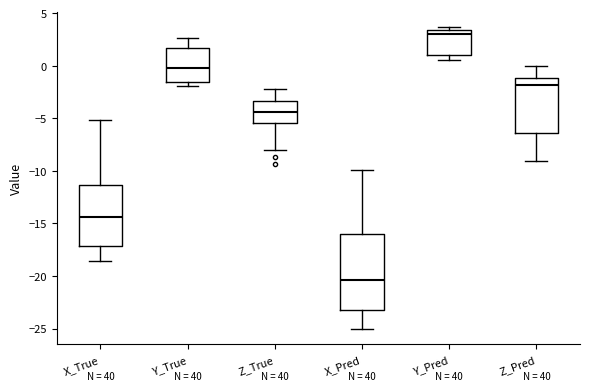

Which box is the tallest, from its lower edge to its upper edge?

X_Pred